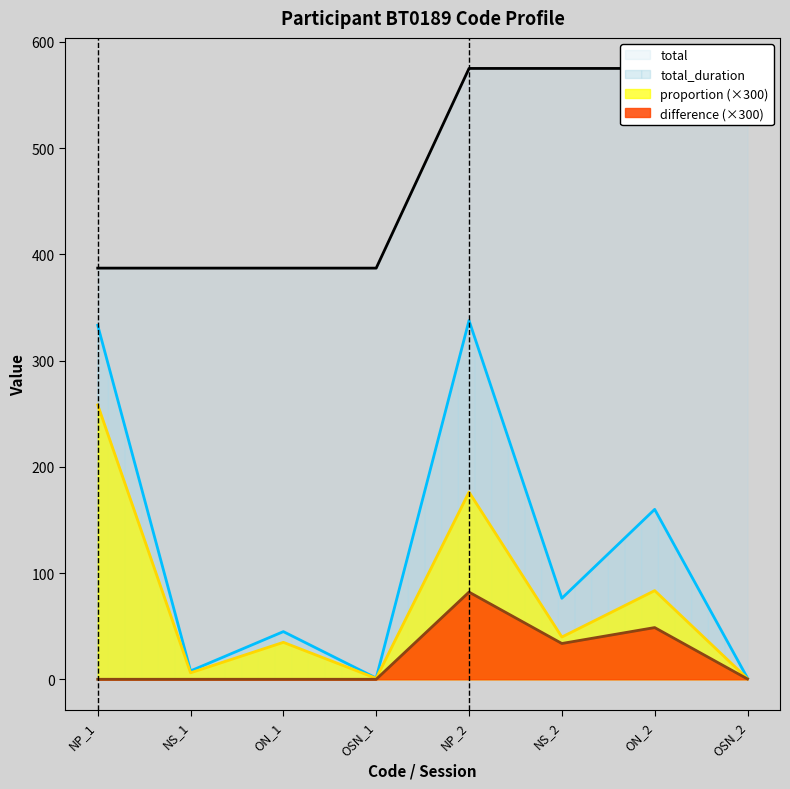

Which series has the largest total across all categories?

total